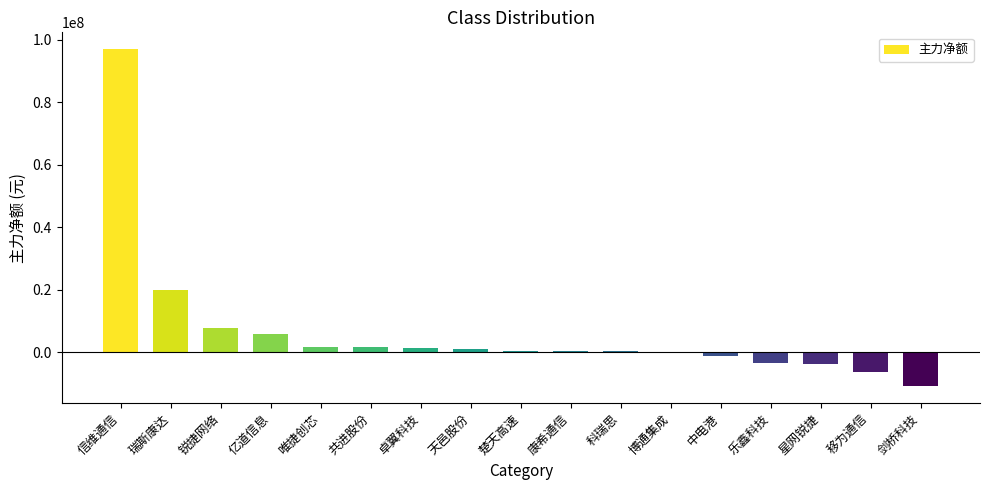

At which label is the value closest to 43049812?

瑞斯康达